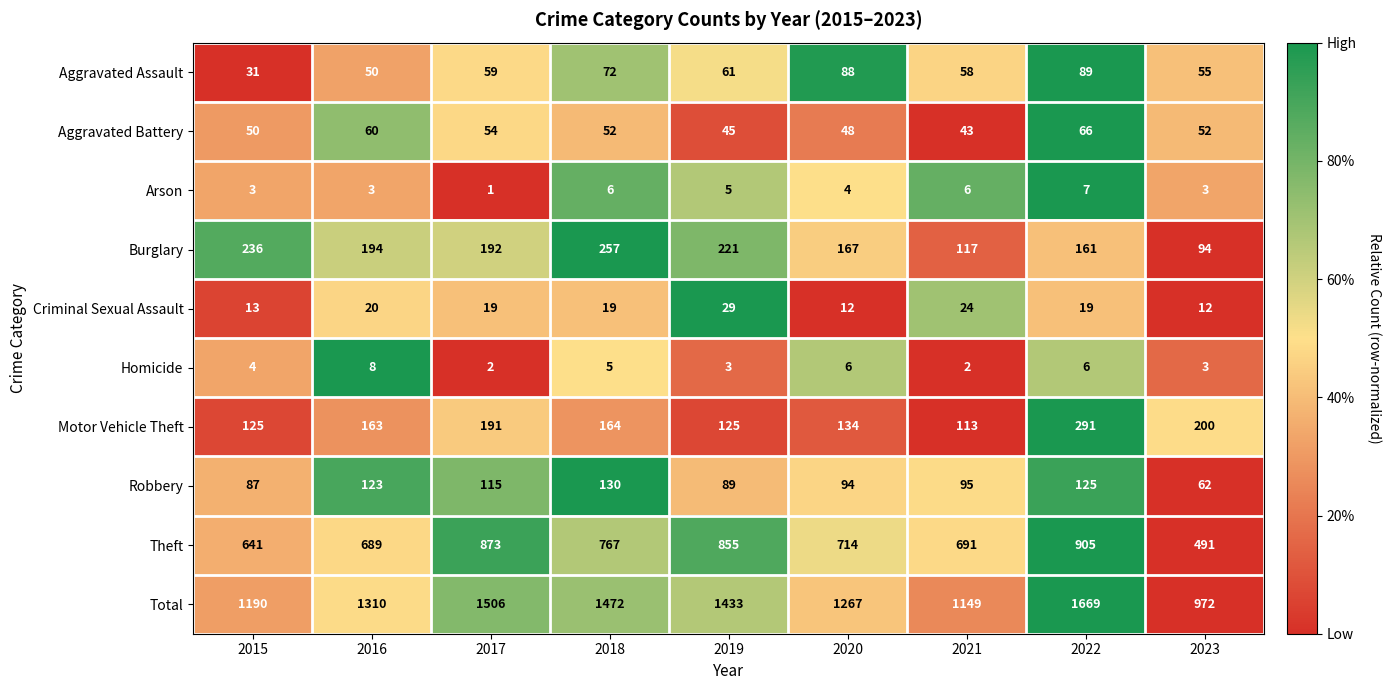

Is it true that Criminal Sexual Assault equals 38 at 2019?

False